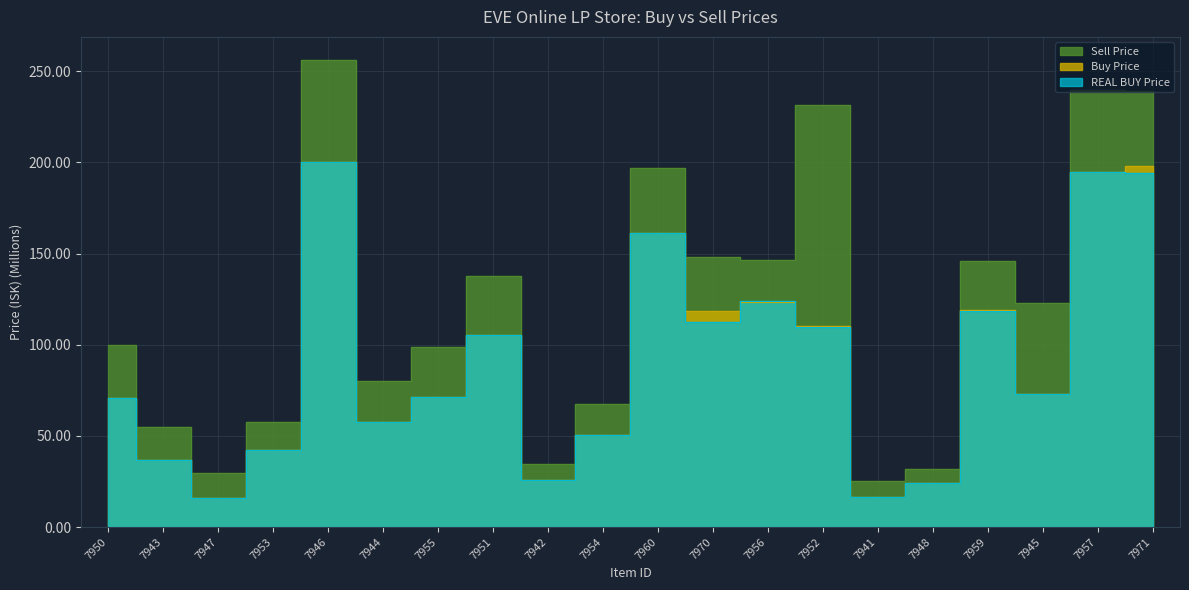

Reading left to right, list all the values displayed in this chart.

Buy Price: 7950=70.8	7943=37.0	7947=16.1	7953=42.5	7946=200.0	7944=57.5	7955=71.4	7951=105.1	7942=26.1	7954=50.8	7960=161.3	7970=118.5	7956=123.5	7952=110.1	7941=16.3	7948=24.4	7959=119.1	7945=73.0	7957=194.7	7971=198.0
REAL BUY Price: 7950=70.8	7943=37.0	7947=16.1	7953=42.5	7946=200.1	7944=57.5	7955=71.4	7951=105.1	7942=26.1	7954=50.8	7960=161.1	7970=112.5	7956=124.2	7952=109.9	7941=16.3	7948=24.4	7959=118.8	7945=73.0	7957=194.6	7971=194.4
Sell Price: 7950=100.0	7943=55.0	7947=29.8	7953=57.5	7946=256.1	7944=79.9	7955=98.7	7951=137.7	7942=34.5	7954=67.5	7960=197.0	7970=148.1	7956=146.3	7952=231.5	7941=25.5	7948=31.9	7959=146.0	7945=122.9	7957=240.0	7971=239.4